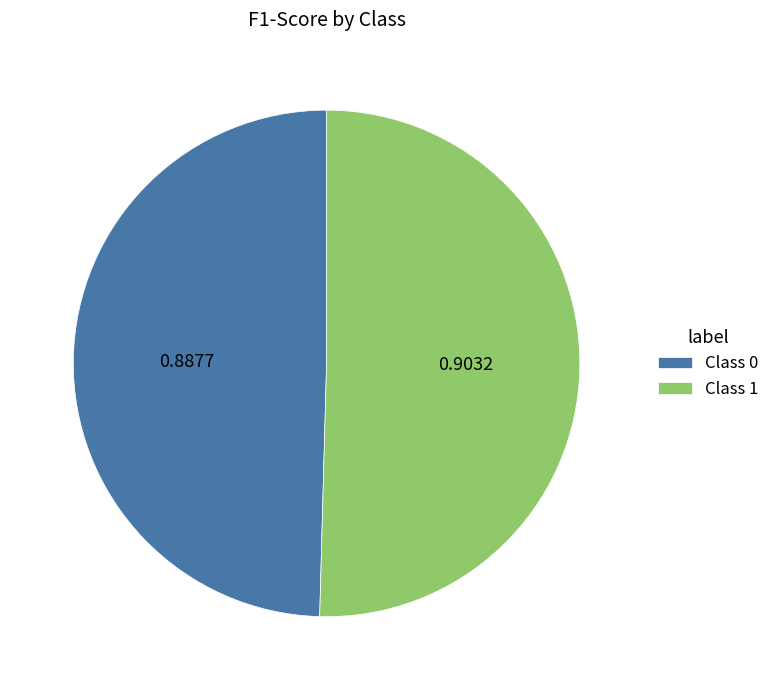

Rank the categories by value from lowest to highest.

Class 0, Class 1